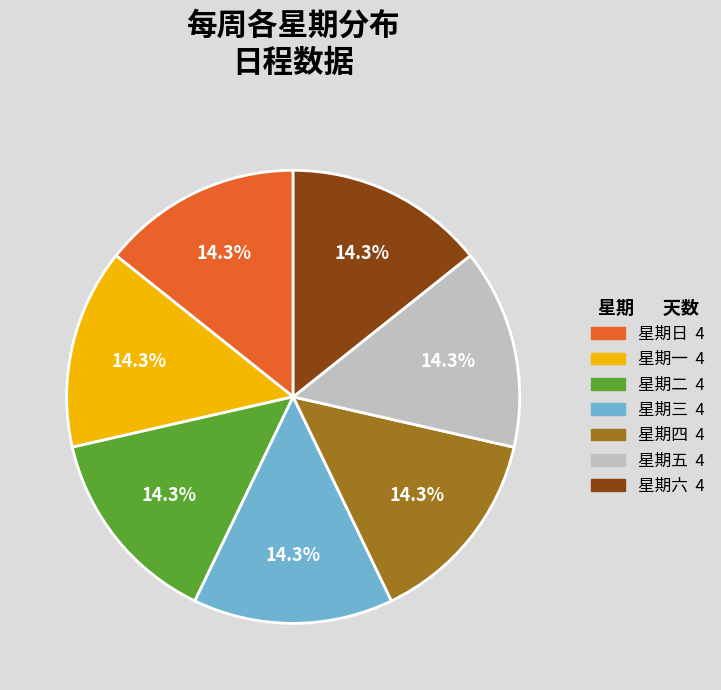

What is the ratio of the value at 星期四 to the value at 星期六?

1.0